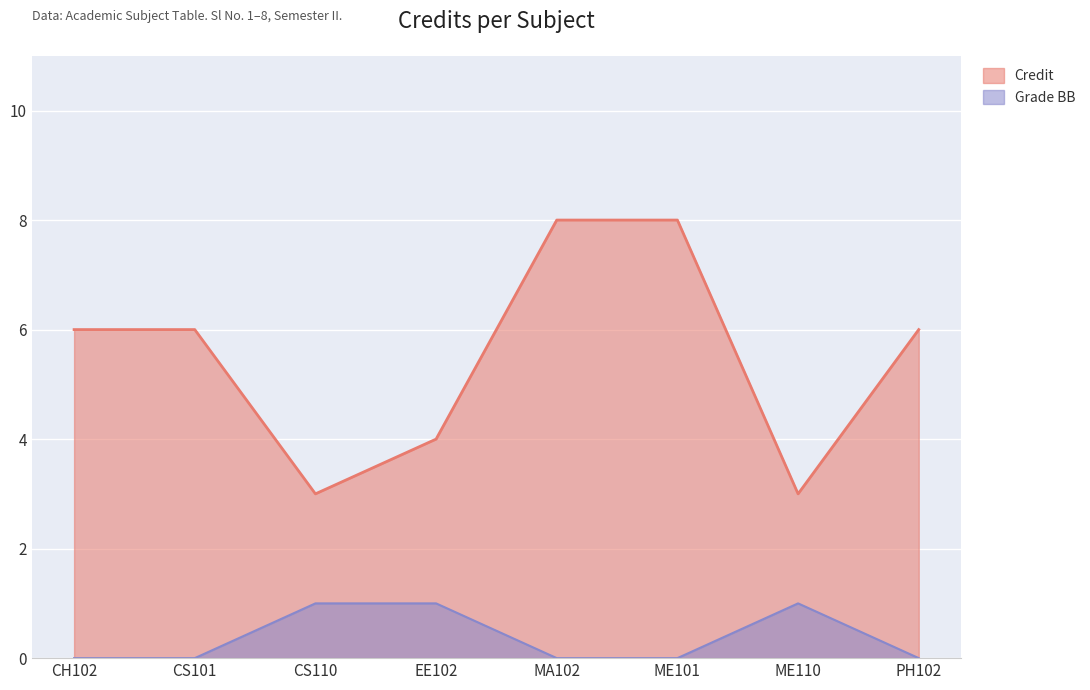

At which label is the value closest to 5?

CH102